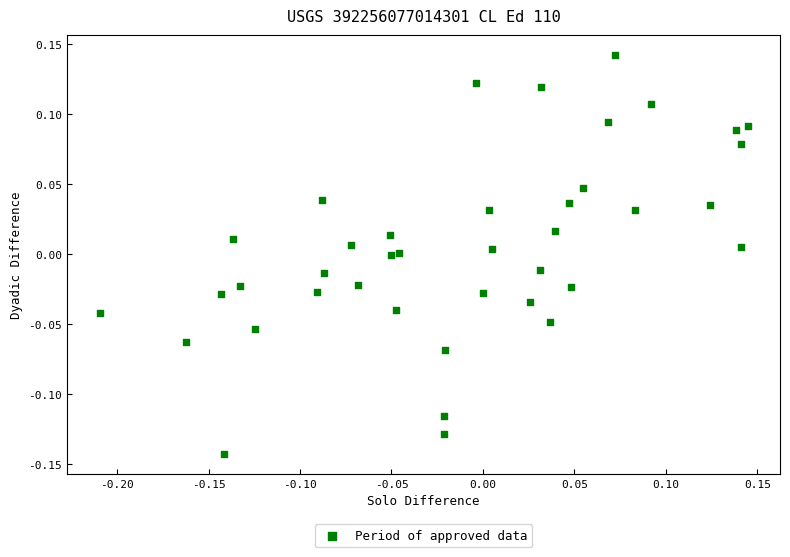

What is the range of X values (max minus min)?

0.4